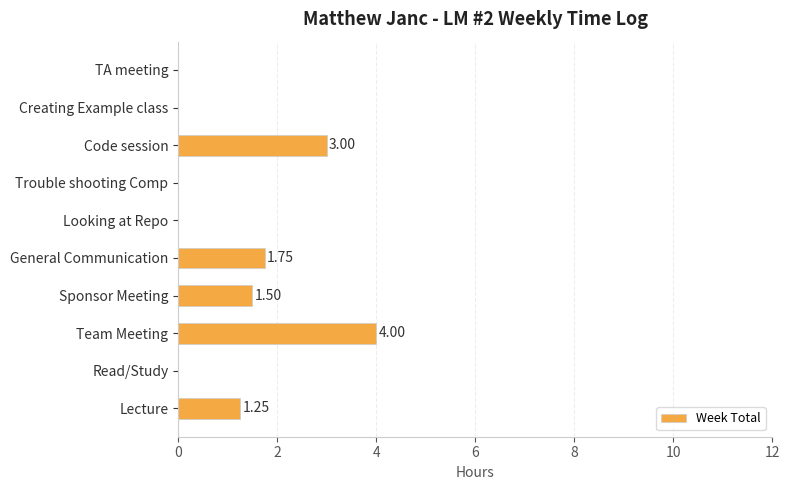

Which category has the highest value across all series?

Team Meeting